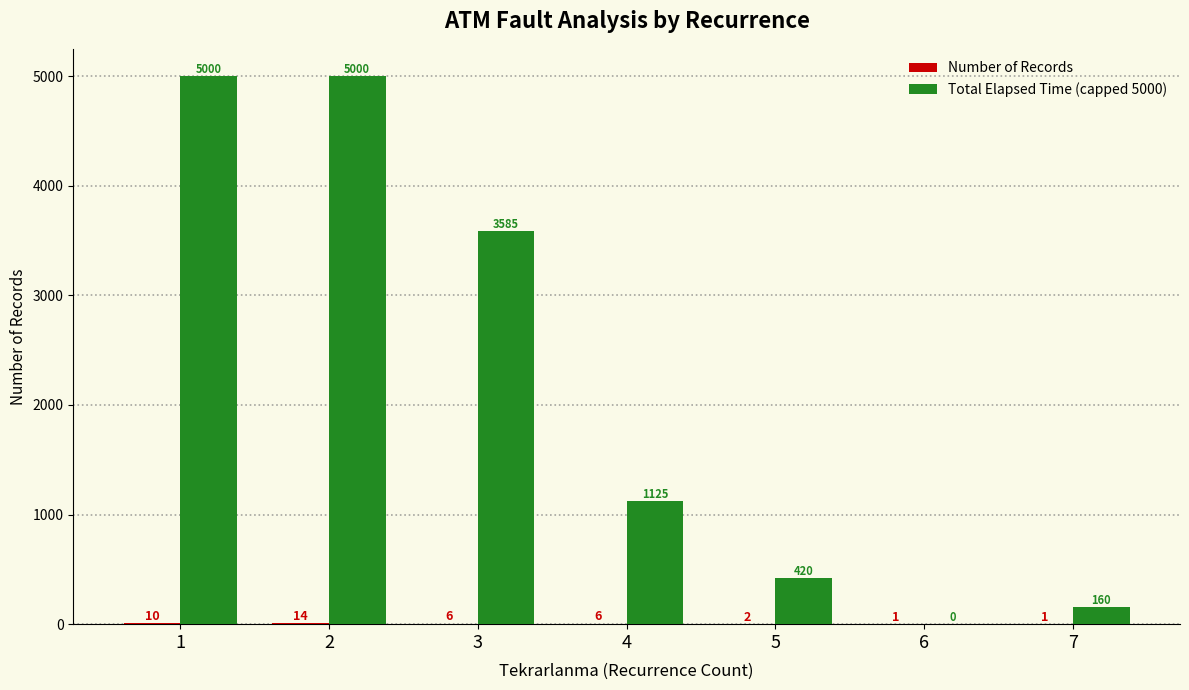

Is it true that Total Elapsed Time (capped 5000) equals 1540 at 3?

False